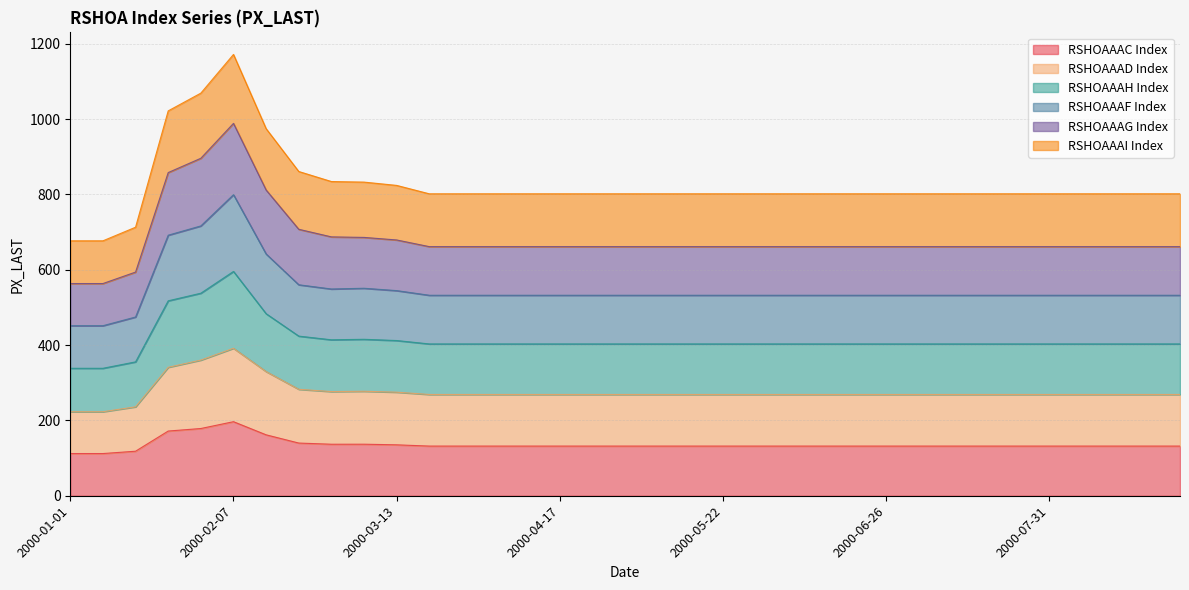

What is the lowest value of the RSHOAAAC Index series?

112.0